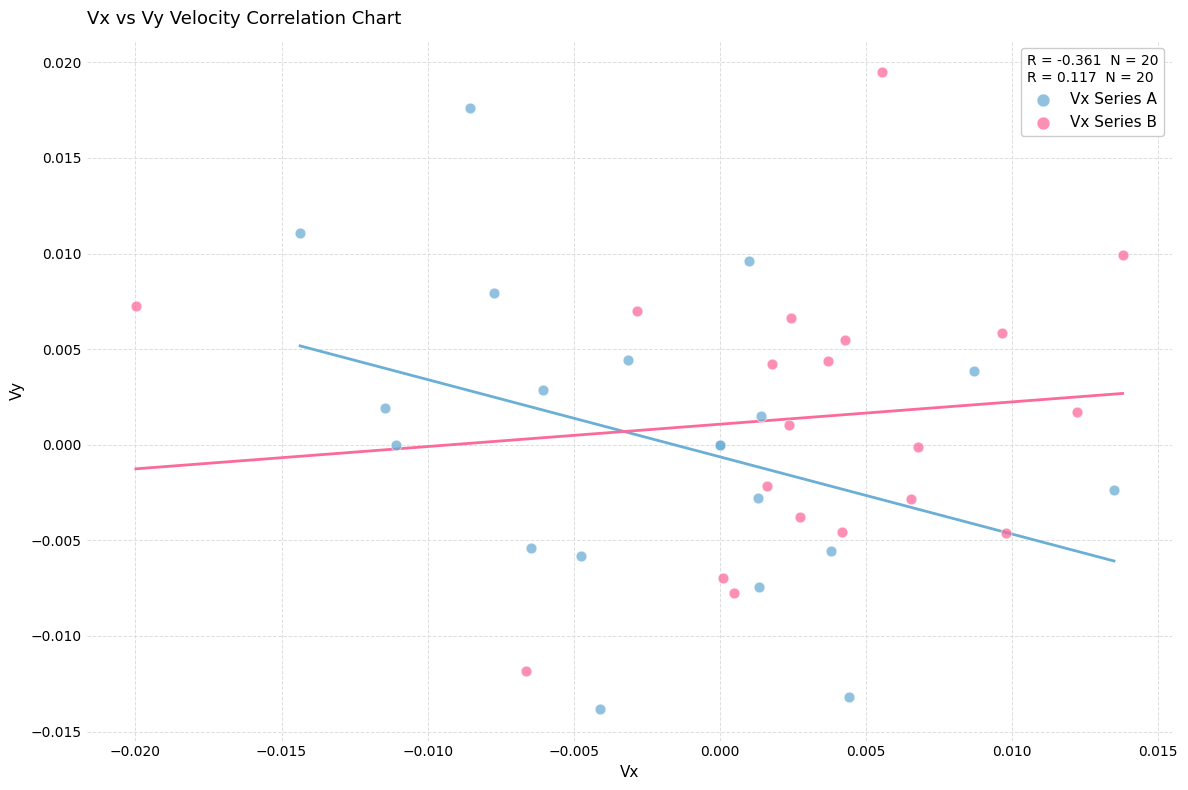

Which series contains the lowest Y value?

Vx Series A